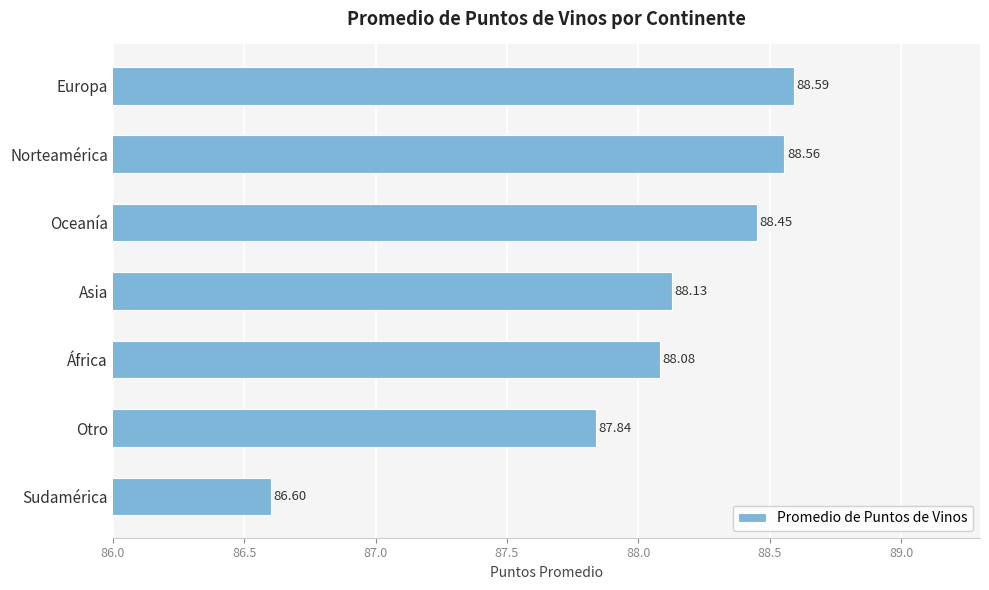

Which has a higher value, Europa or Sudamérica?

Europa